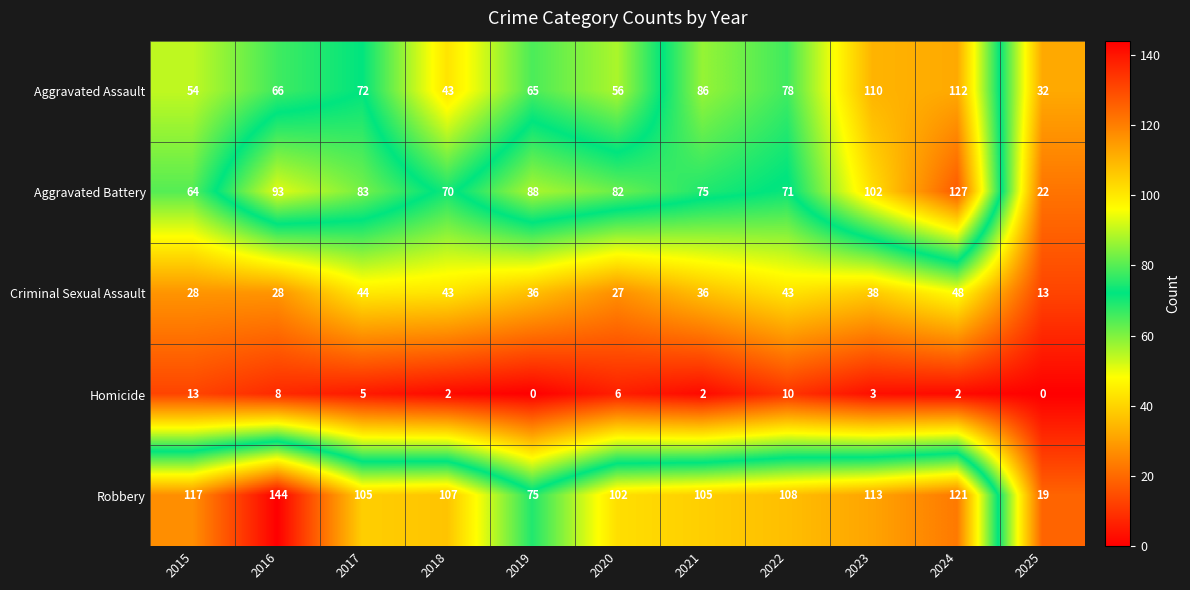

What is the average value of the Aggravated Assault series?

70